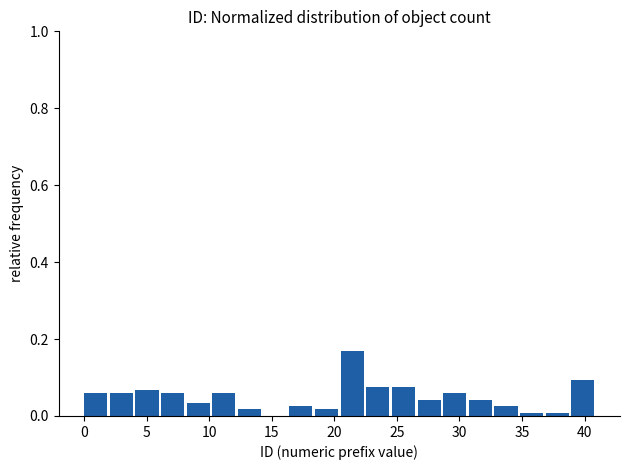

Reading left to right, transcribe this chart: for each bar, give the range it covers on the x-axis and its height. Neither the bar edges nor the heights are printed on the chart, so give them approximately, as read against the axes.

0.00 to 2.05: 0.06
2.05 to 4.10: 0.06
4.10 to 6.15: 0.06
6.15 to 8.20: 0.06
8.20 to 10.25: 0.04
10.25 to 12.30: 0.06
12.30 to 14.35: under 0.02
14.35 to 16.40: 0
16.40 to 18.45: 0.02
18.45 to 20.50: under 0.02
20.50 to 22.55: 0.16
22.55 to 24.60: 0.08
24.60 to 26.65: 0.08
26.65 to 28.70: 0.04
28.70 to 30.75: 0.06
30.75 to 32.80: 0.04
32.80 to 34.85: 0.02
34.85 to 36.90: under 0.02
36.90 to 38.95: under 0.02
38.95 to 41.00: 0.10